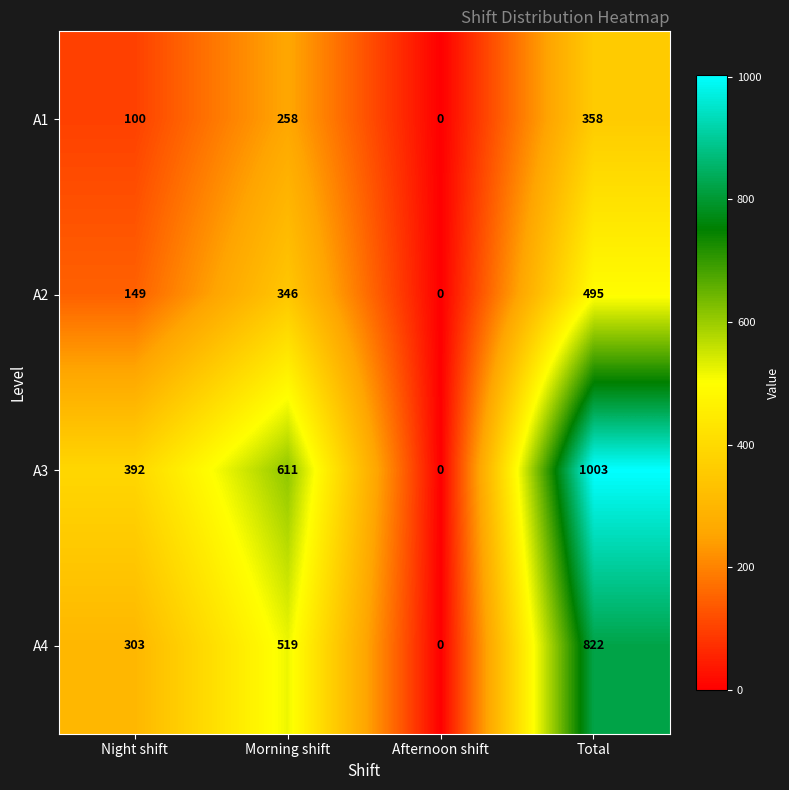

The value of A3 at Night shift is 392. True or false?

True